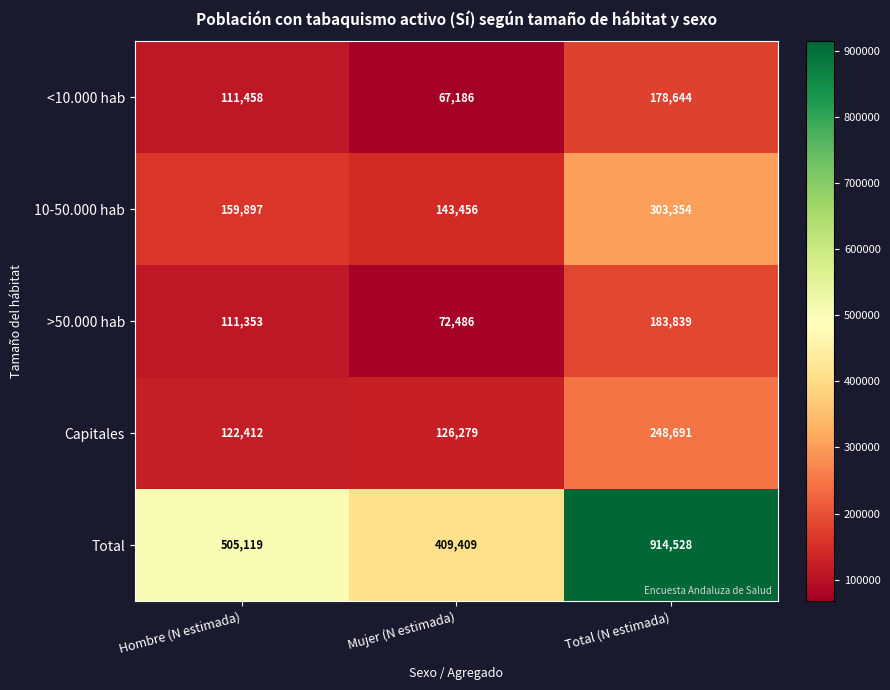

How many values in the 10-50.000 hab series are below 159897?

1